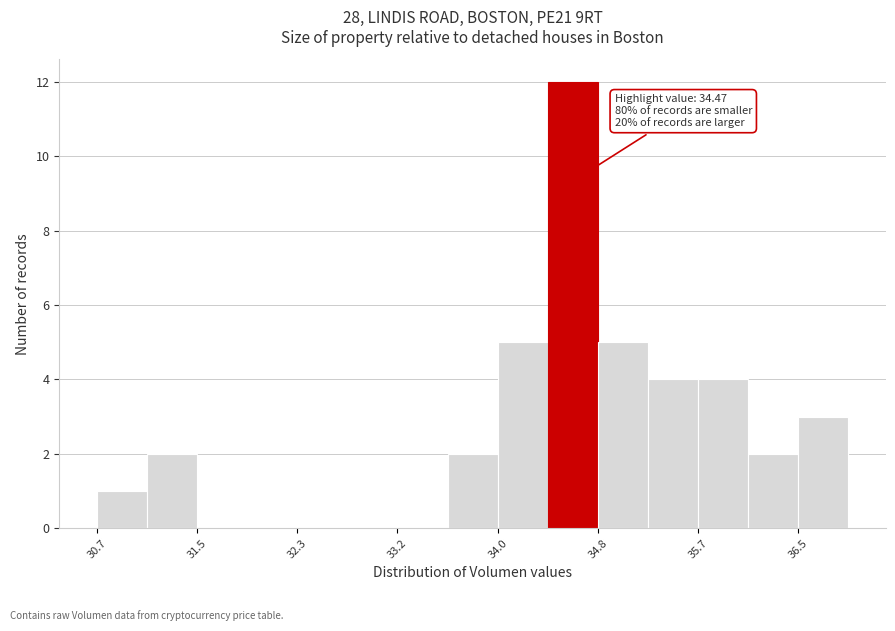

Which range on the x-axis has the tallest bar?

34.4 to 34.8